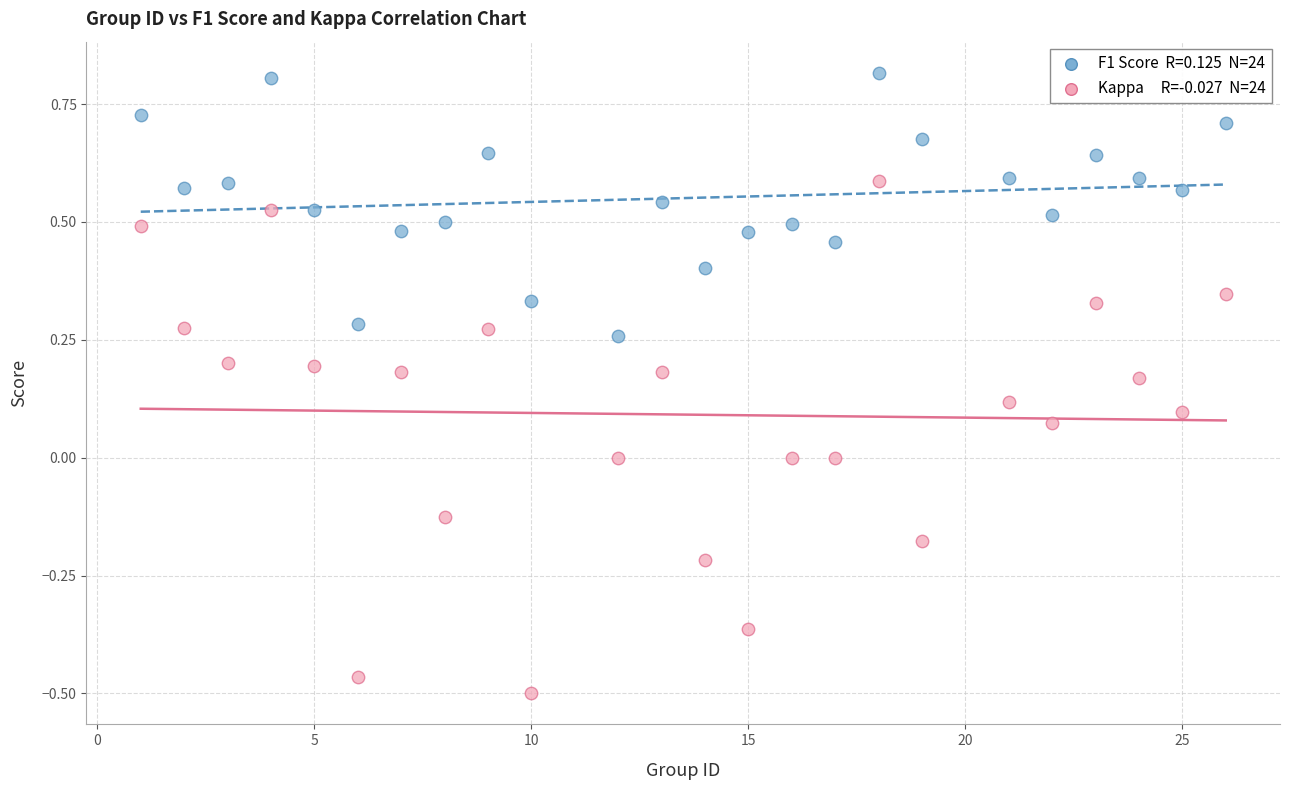

Across all data points, what is the range of Y values (max minus min)?

1.3